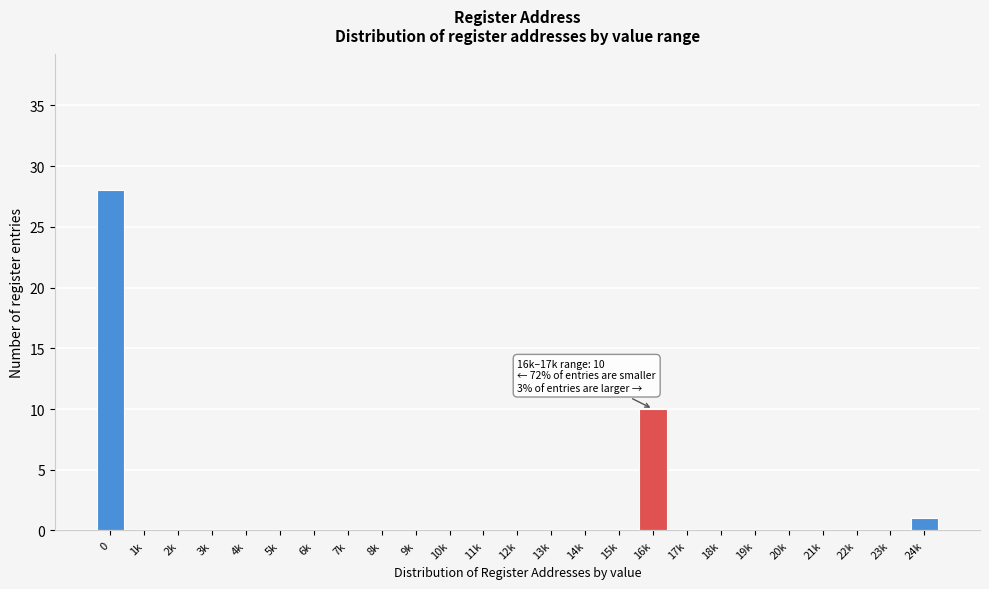

Reading left to right, list all the values displayed in this chart.

0=28	1k=0	2k=0	3k=0	4k=0	5k=0	6k=0	7k=0	8k=0	9k=0	10k=0	11k=0	12k=0	13k=0	14k=0	15k=0	16k=10	17k=0	18k=0	19k=0	20k=0	21k=0	22k=0	23k=0	24k=1